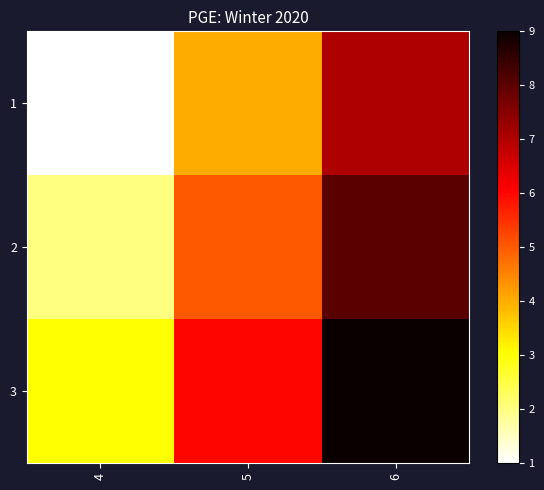

Which series has the largest range (max minus min)?

1